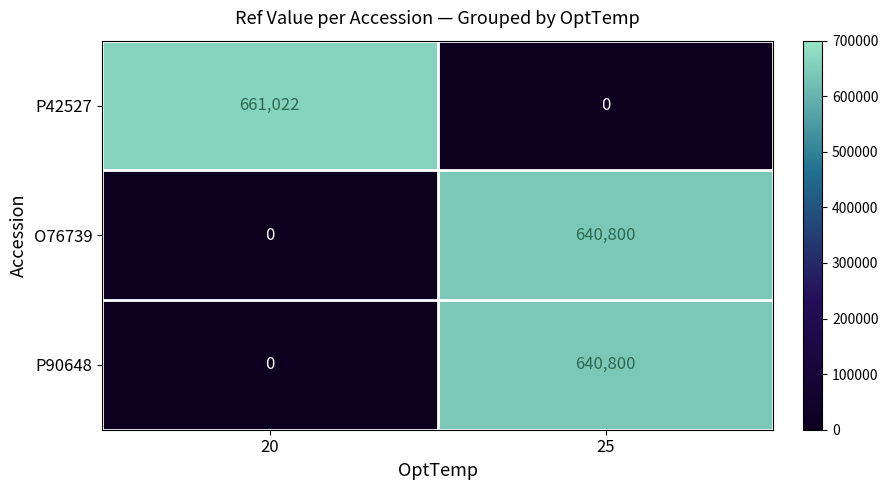

Is it true that P90648 equals 640800 at 25?

True